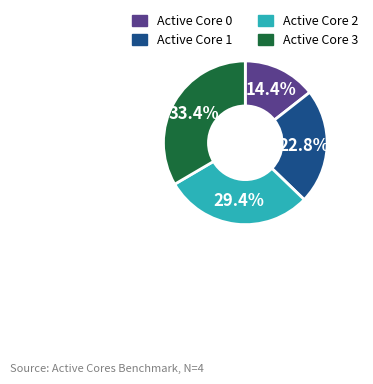

How many slices are in this pie chart?

4